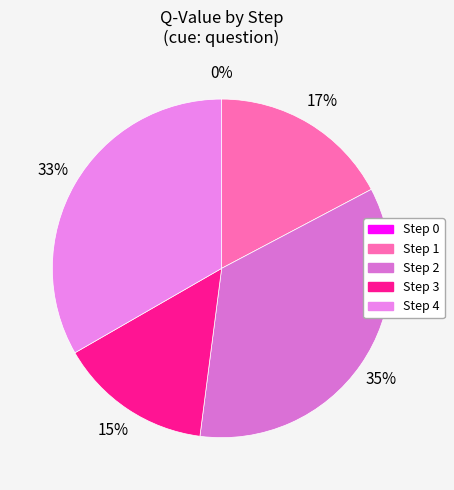

The Step 4 slice represents 33% of the pie. True or false?

True